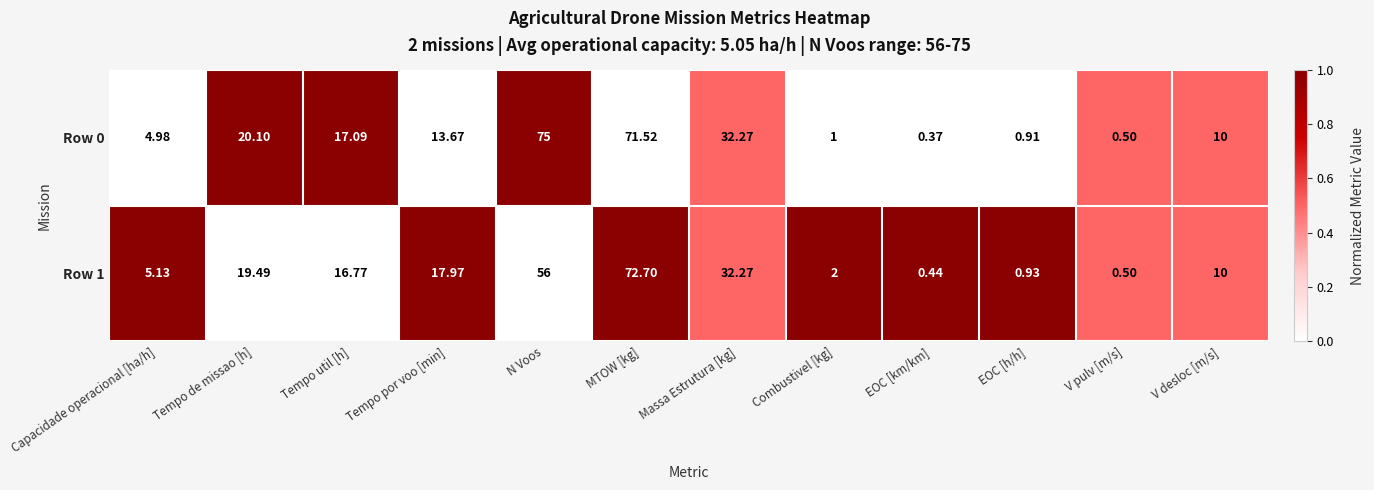

Which label corresponds to the smallest value in the chart?

EOC [km/km]